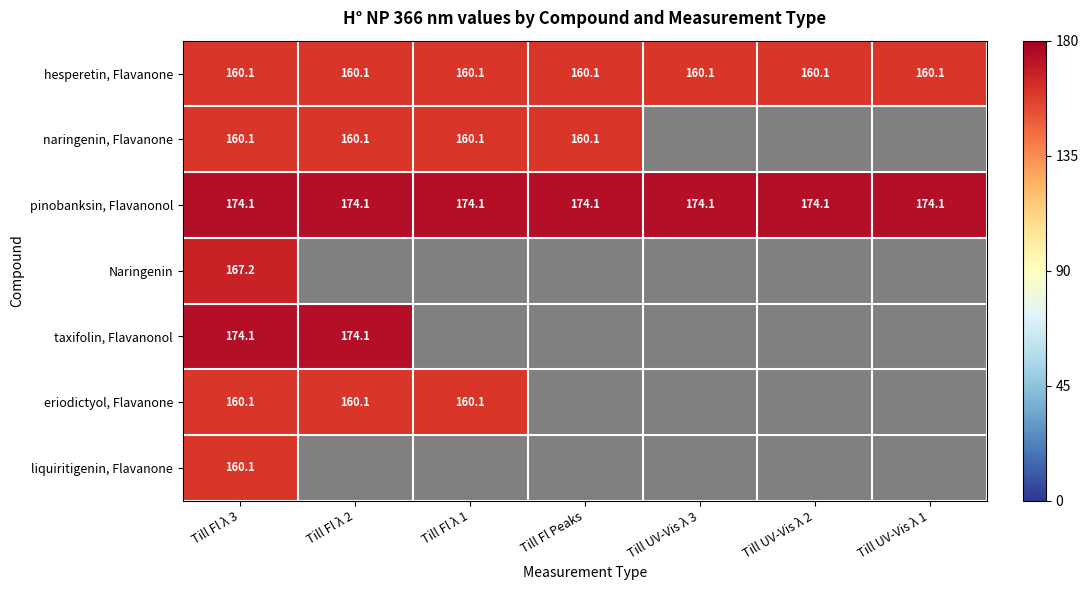

Is it true that hesperetin, Flavanone equals 265.6 at Till Fl λ 2?

False